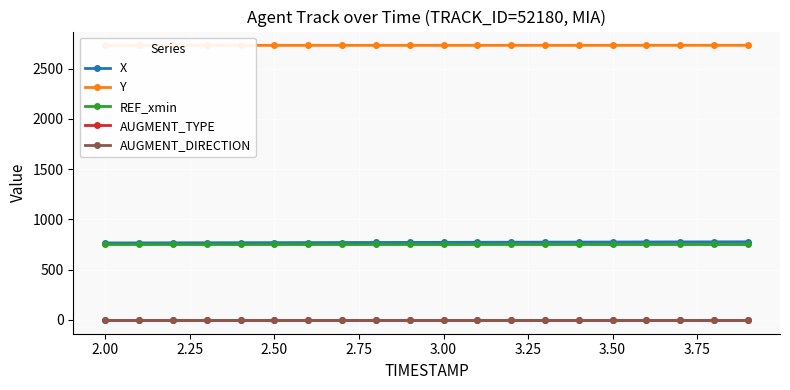

What is the average value of the X series?

771.8